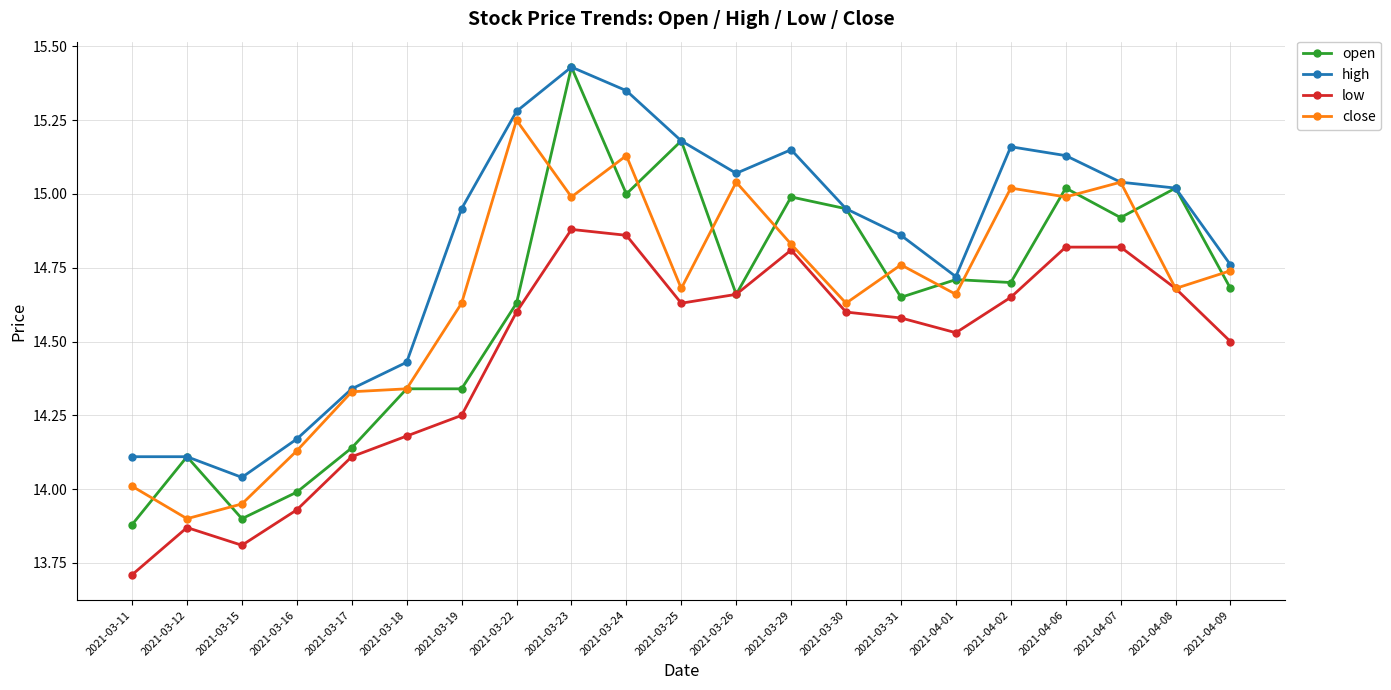

The close series shows 24.0 at 2021-03-19. True or false?

False